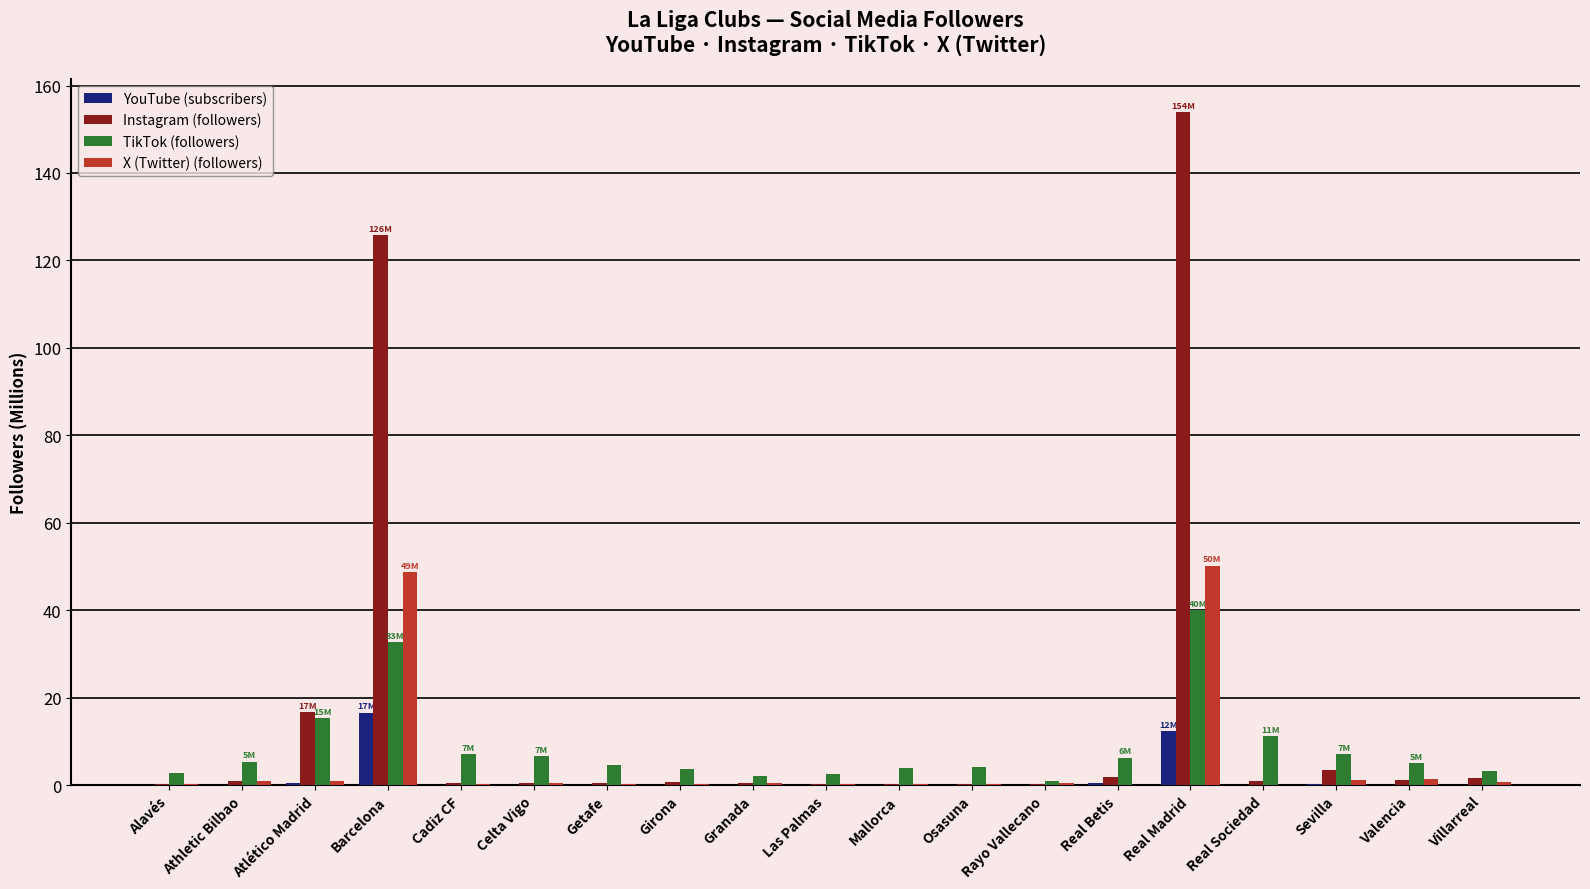

Is it true that TikTok (followers) equals 17.4 at Real Sociedad?

False